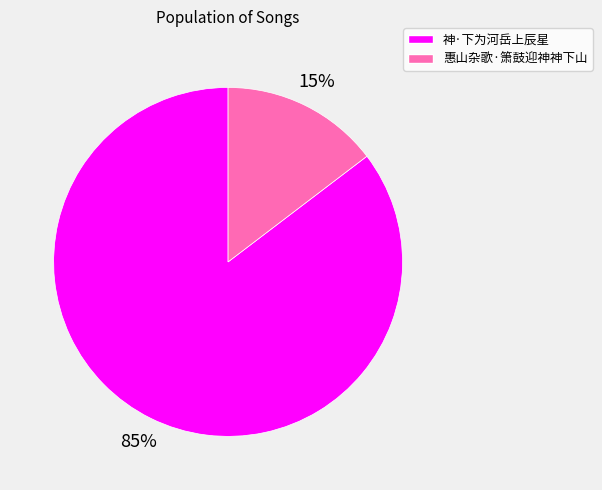

Rank the categories by value from highest to lowest.

神·下为河岳上辰星, 惠山杂歌·箫鼓迎神神下山